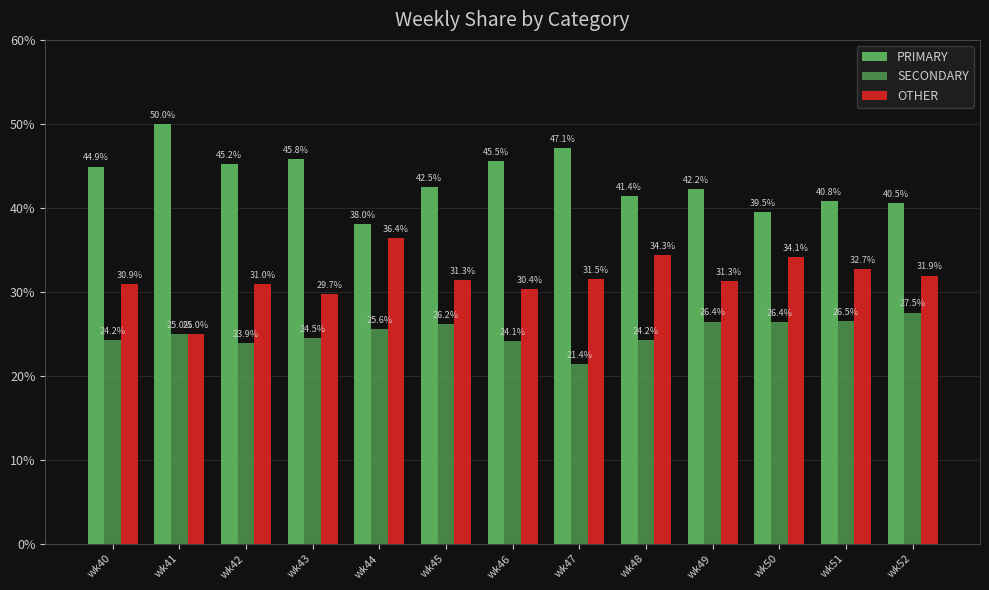

List the series in order of their peak value, highest first.

PRIMARY, OTHER, SECONDARY